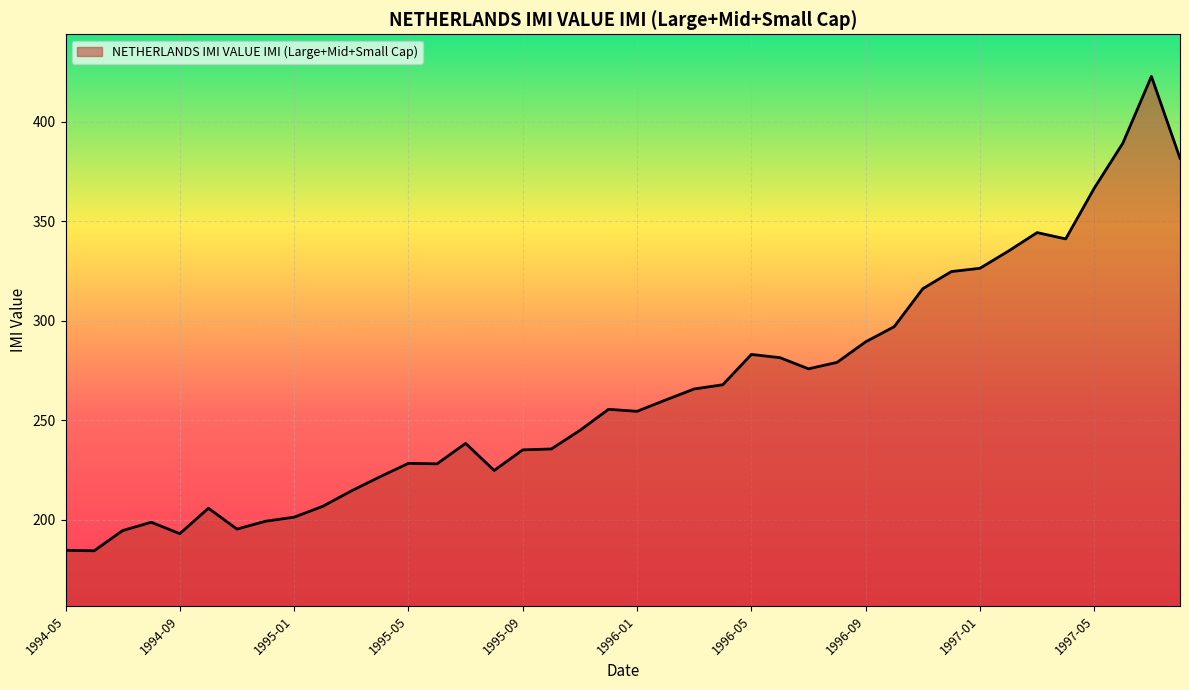

What is the difference between the maximum and minimum values?

238.3